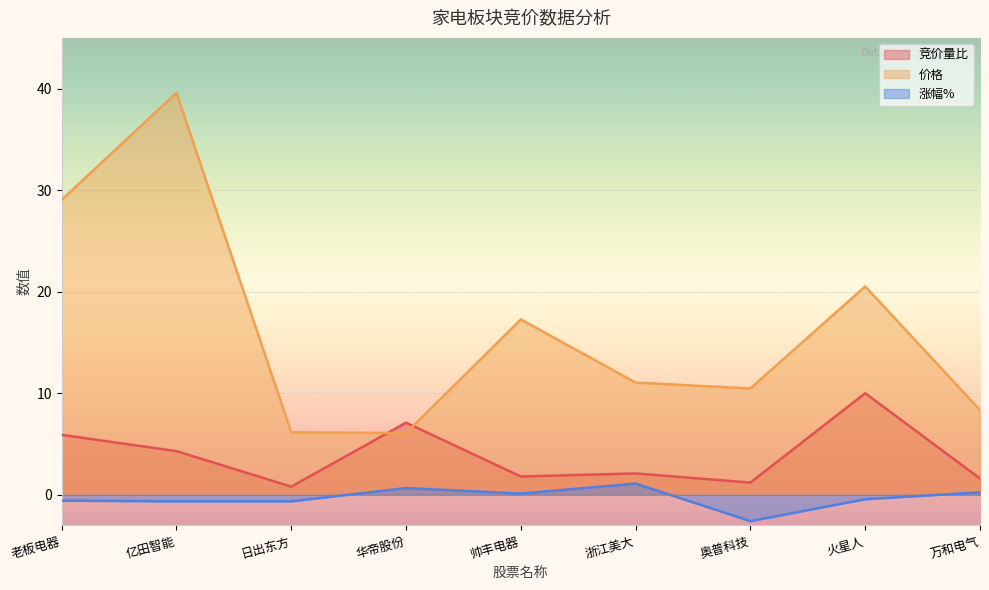

Rank the categories by 价格 value from lowest to highest.

华帝股份, 日出东方, 万和电气, 奥普科技, 浙江美大, 帅丰电器, 火星人, 老板电器, 亿田智能